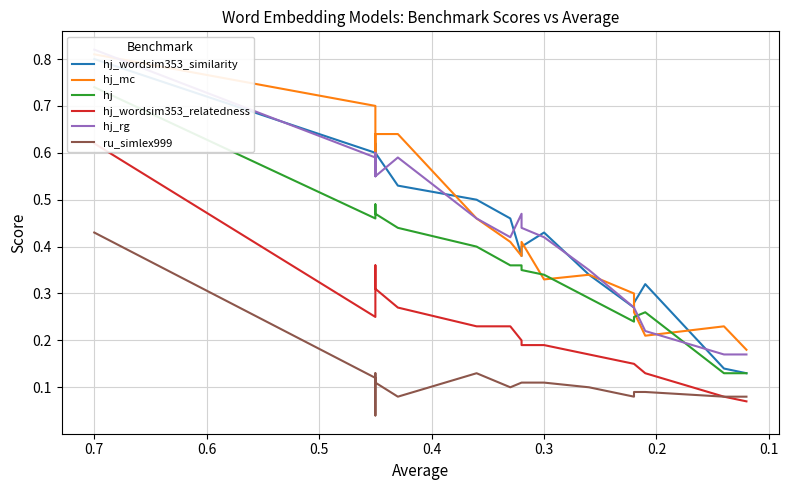

At 0.3, list the series in order from largest to smallest.

hj_rg, hj_wordsim353_similarity, hj_mc, hj, hj_wordsim353_relatedness, ru_simlex999